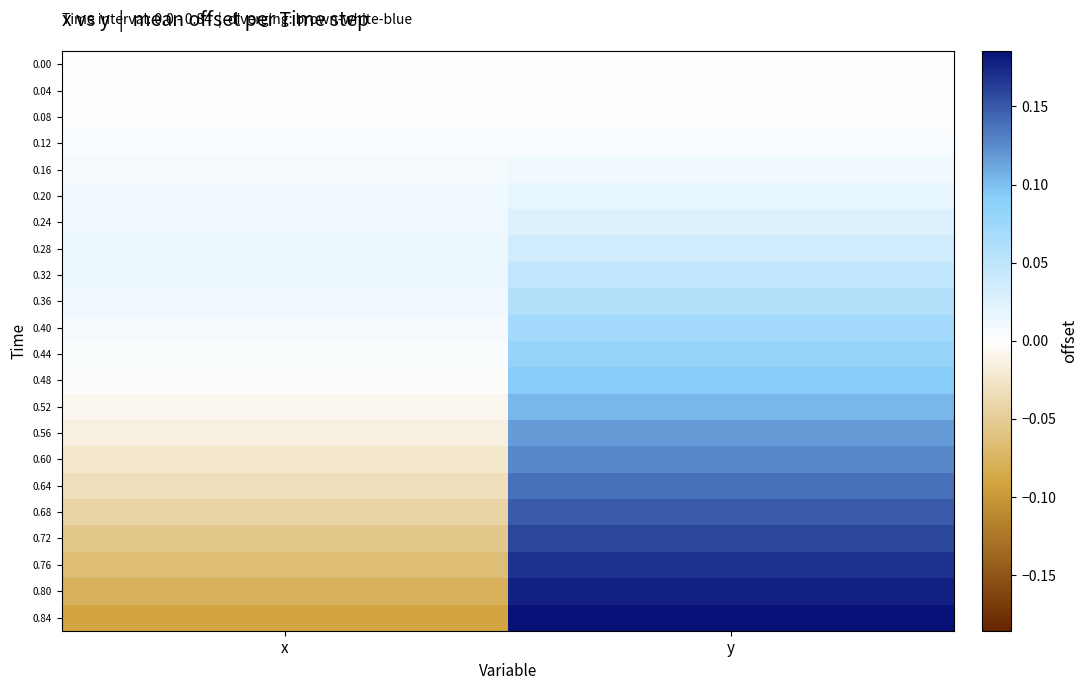

What is the smallest value displayed?

-0.1